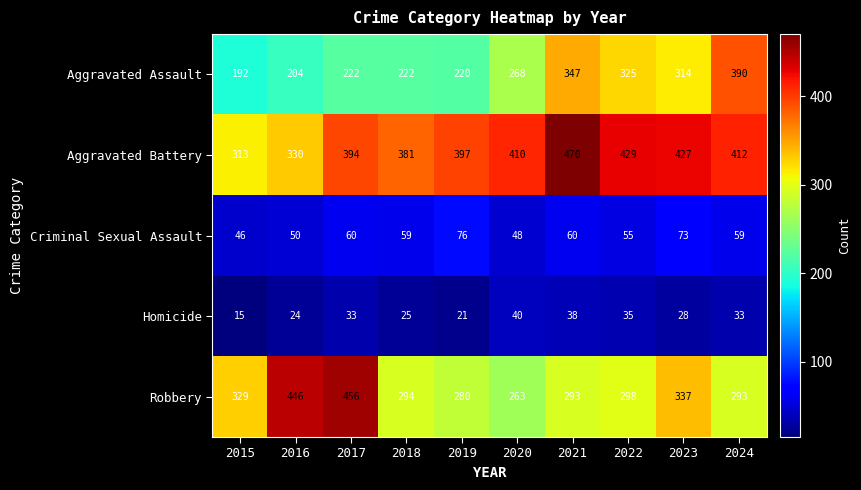

List the series in order of their peak value, highest first.

Aggravated Battery, Robbery, Aggravated Assault, Criminal Sexual Assault, Homicide